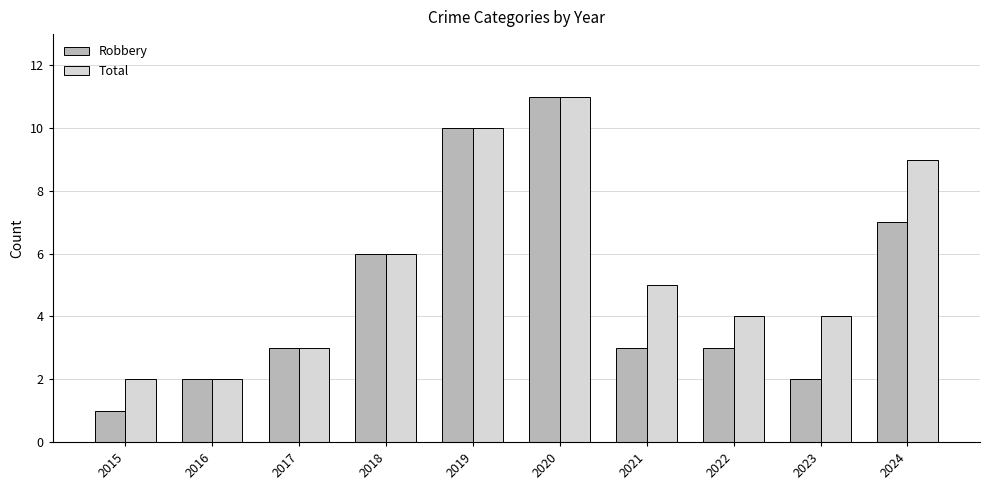

What is the difference between the maximum and minimum values in the Total series?

9